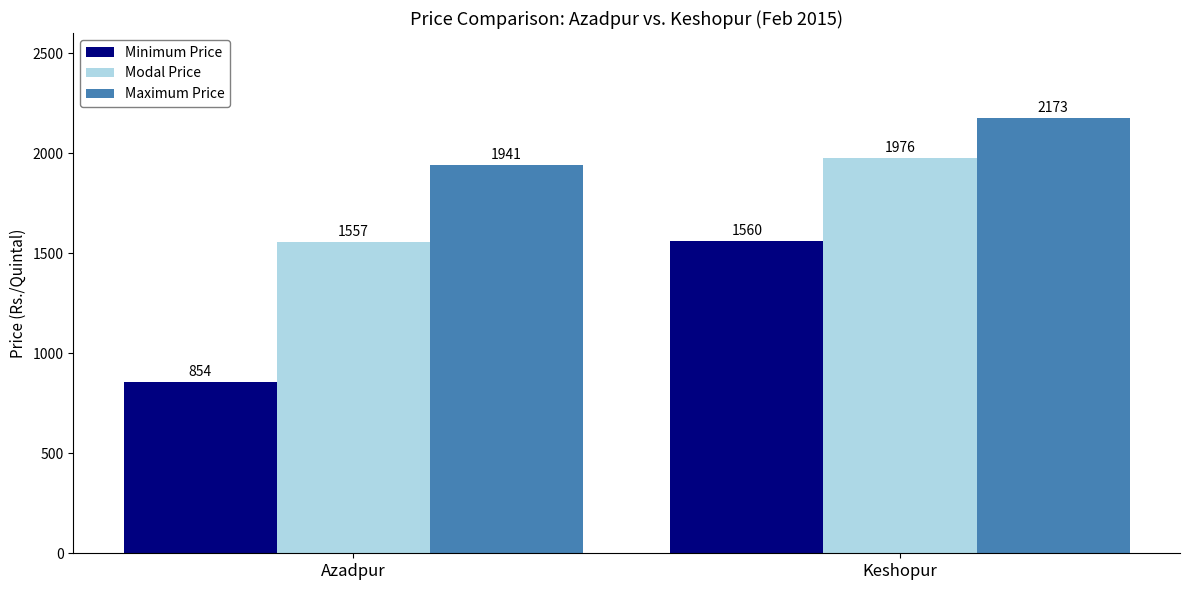

What is the value of the Modal Price bar at the 1st from the left?

1557